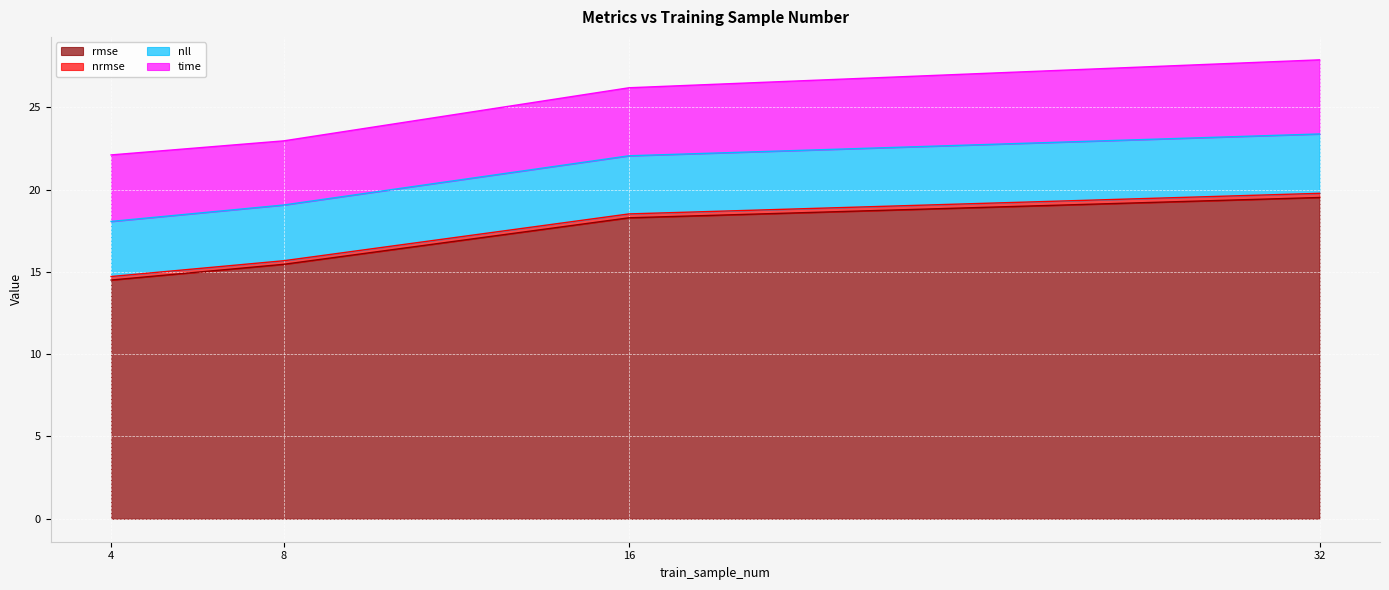

At which category does the chart reach its minimum across all series?

4